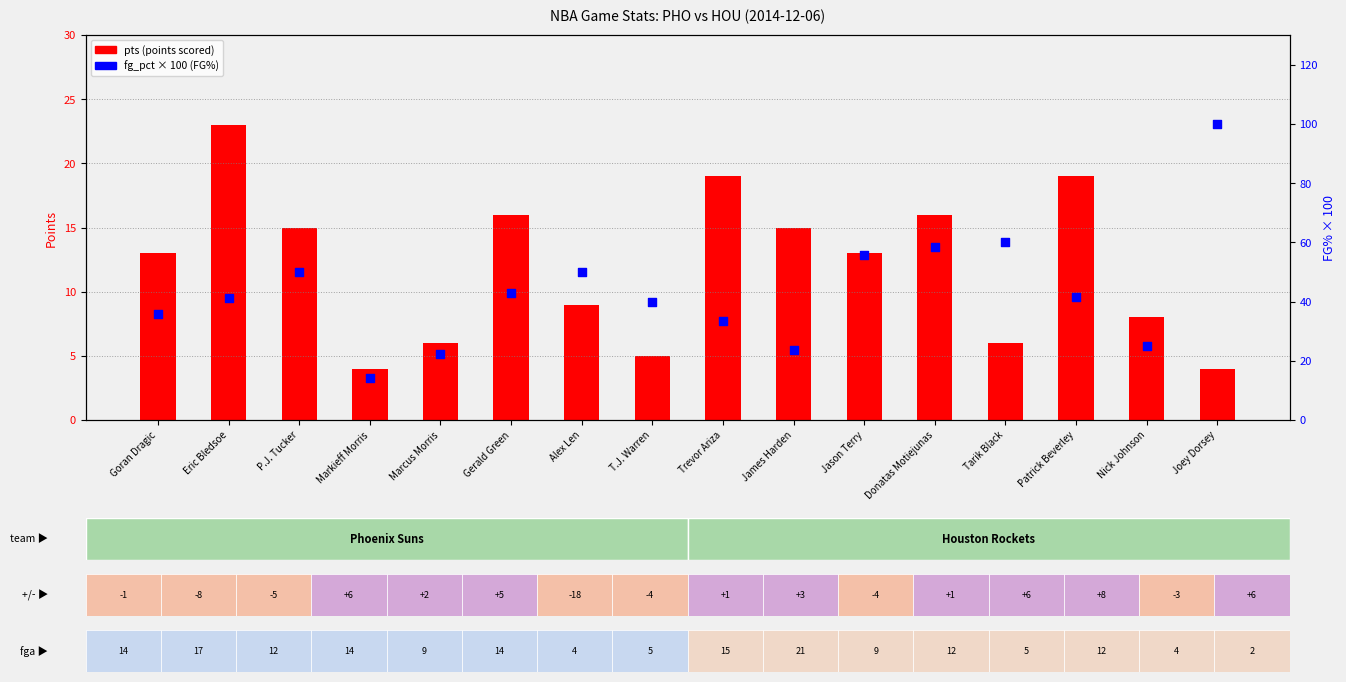

Is the value of pts (points scored) at Marcus Morris greater than the value of fg_pct (FG% × 100) at Jason Terry?

No